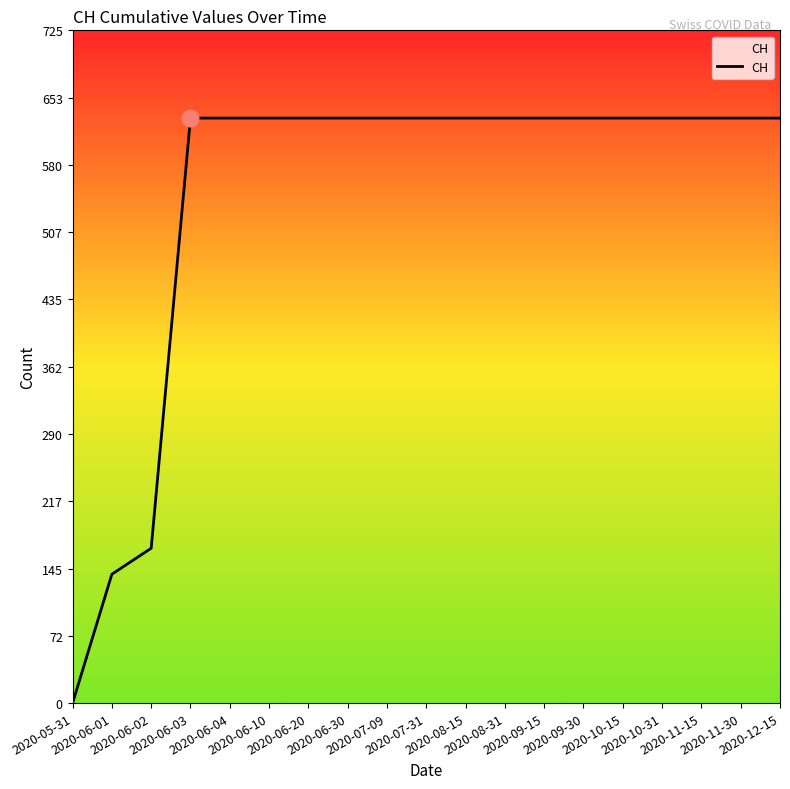

What is the difference between the second highest and second lowest values?

492